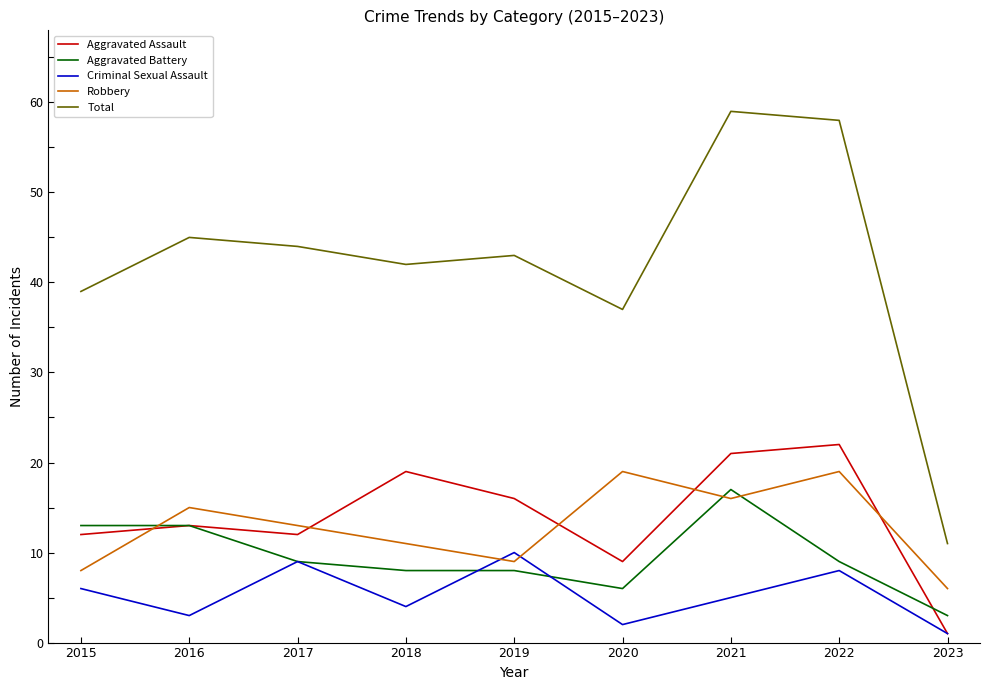

How many interior local valleys does the Robbery series have?

2